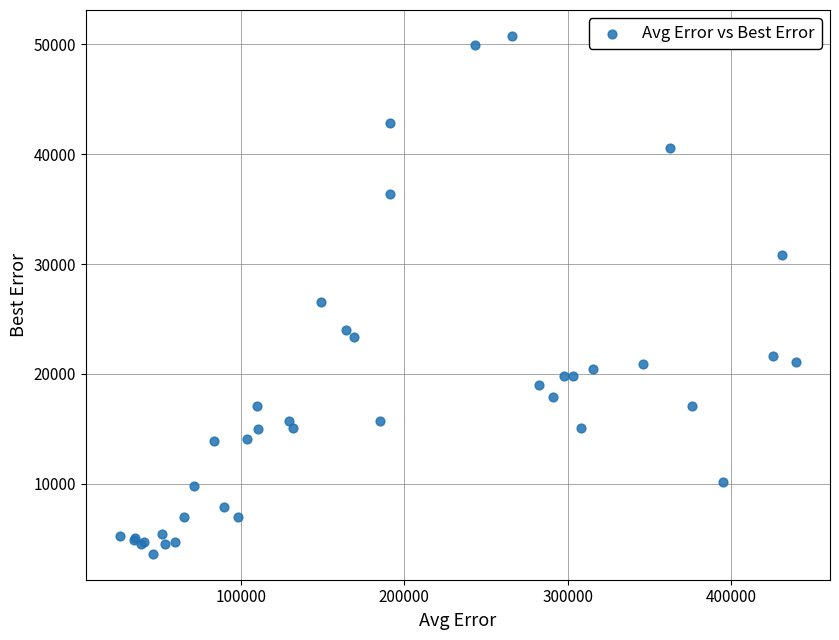

What Y value in the scatter plot is closest to 27200?

26563.4